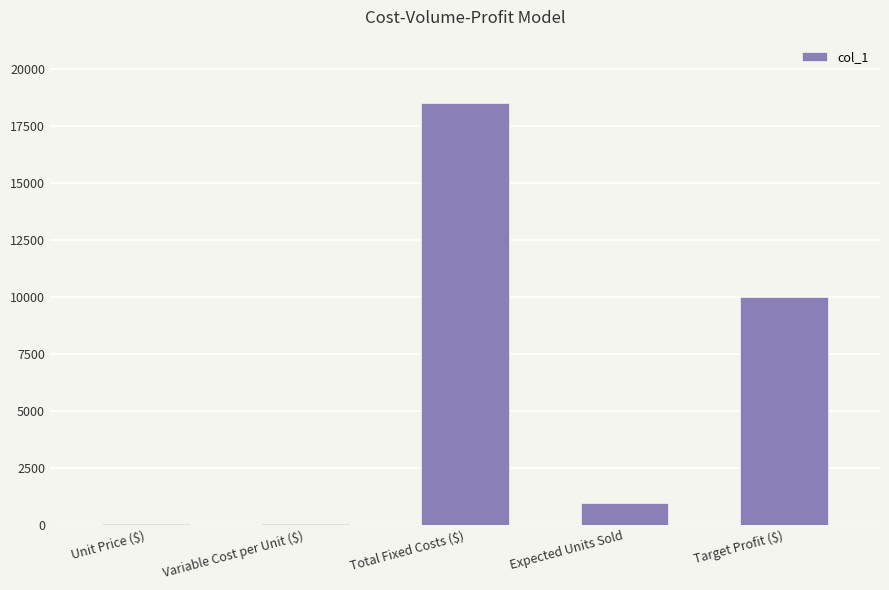

Where is the data nearest to the value 9264?

Target Profit ($)